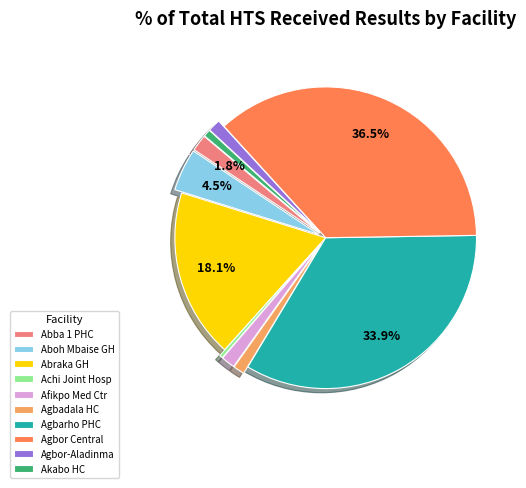

Does Abraka GH account for over 50% of the chart?

No